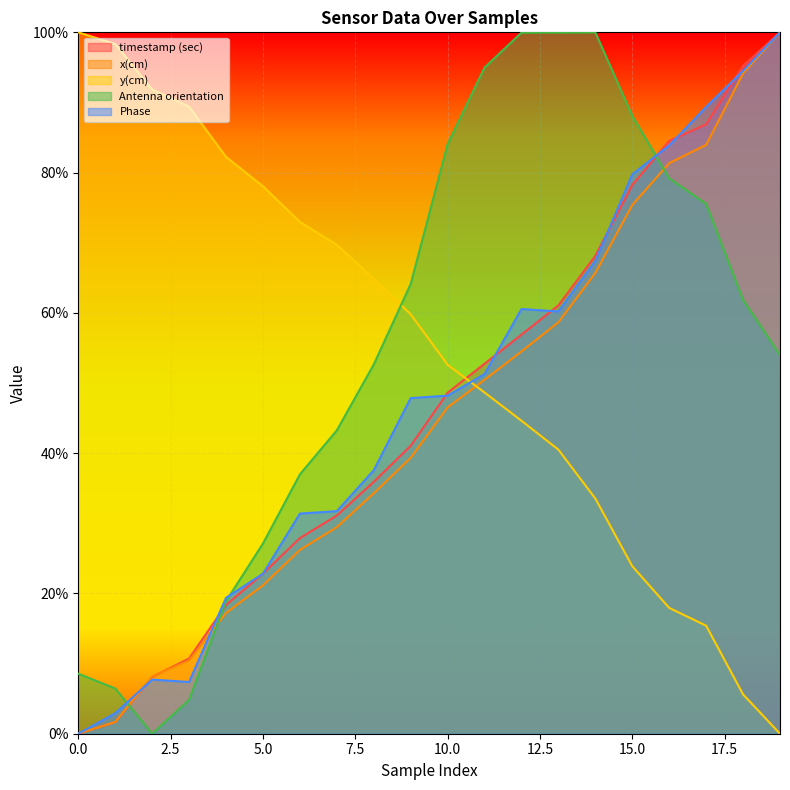

What are all the series names shown in the legend?

timestamp (sec), x(cm), y(cm), Antenna orientation, Phase